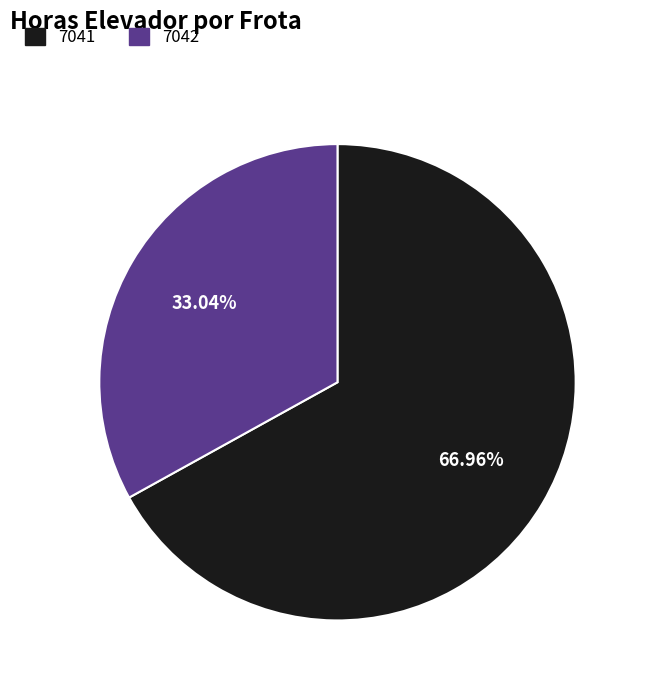

To the nearest percent, what is the difference between the 7042 and 7041 slice percentages?

34%